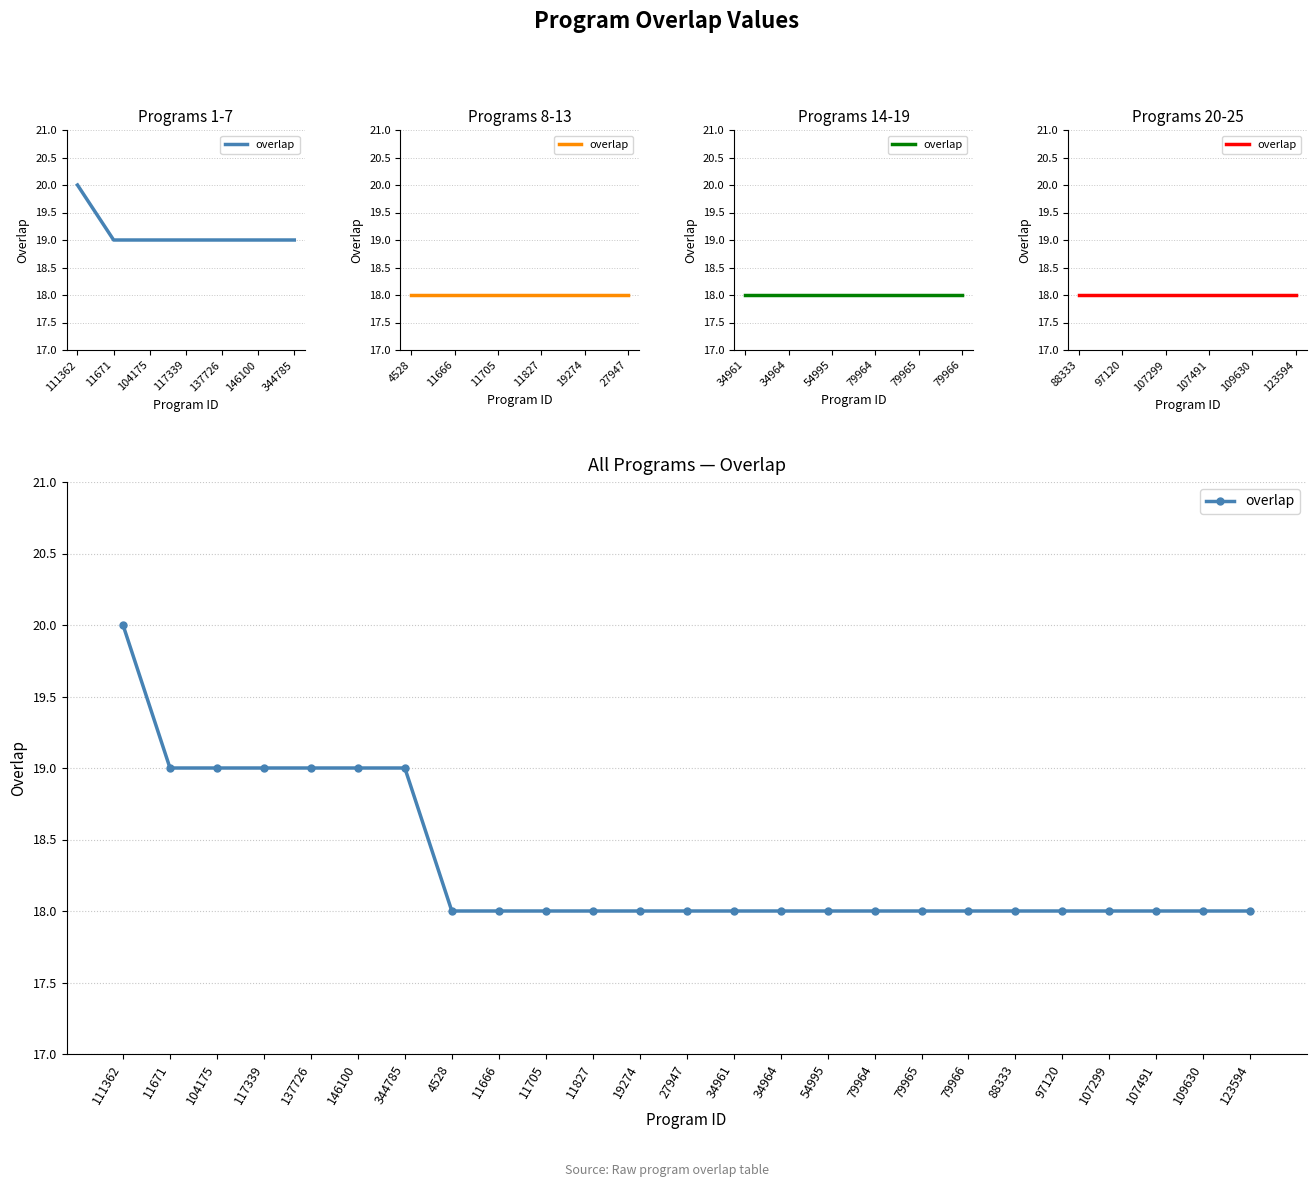

What is the sum of all values?

458